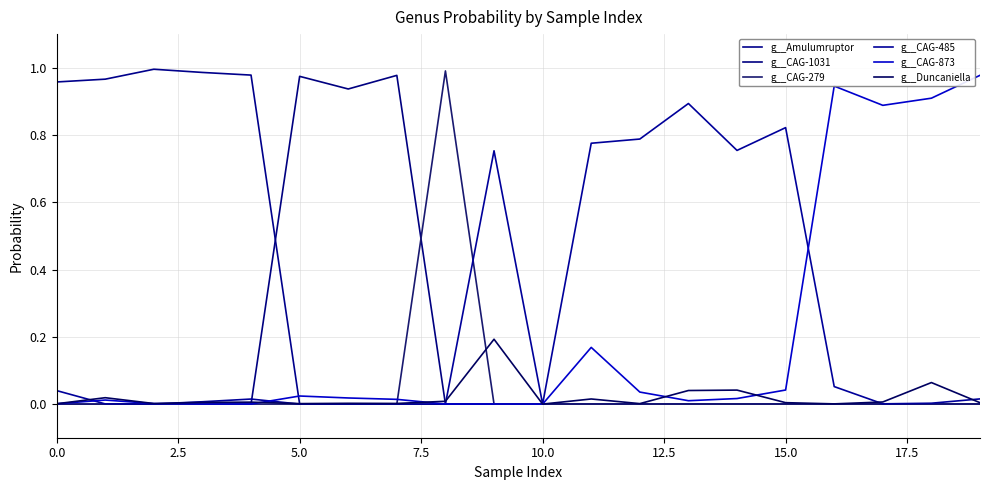

Which series has the widest spread of values?

g__Amulumruptor